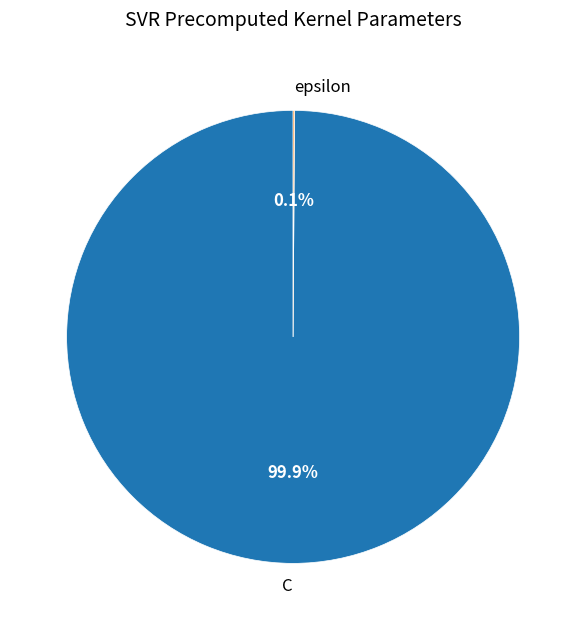

Does C represent more than half of the total?

Yes